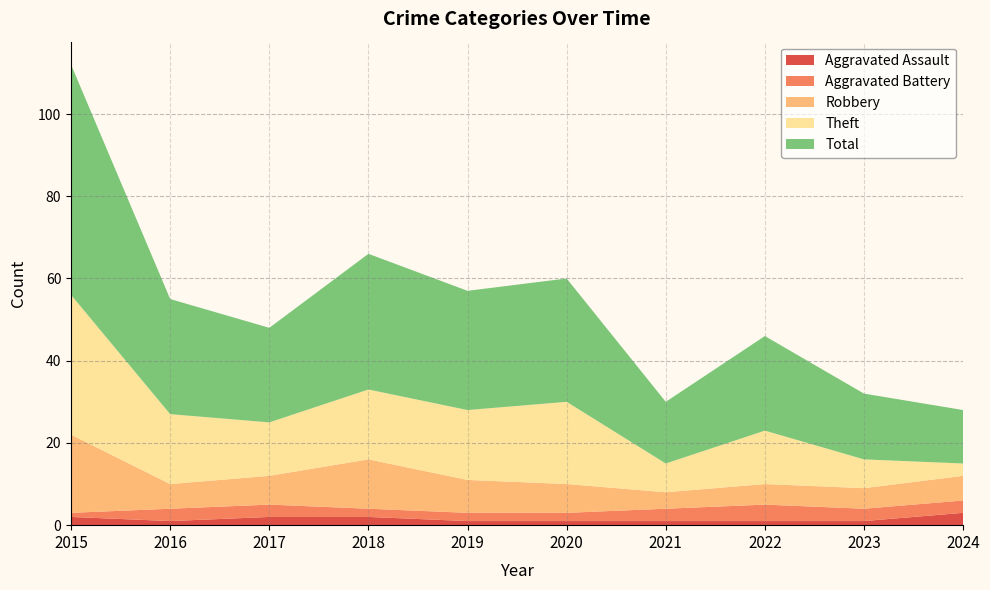

Reading left to right, extract all data points from this chart.

Aggravated Assault: 2015=2	2016=1	2017=2	2018=2	2019=1	2020=1	2021=1	2022=1	2023=1	2024=3
Aggravated Battery: 2015=1	2016=3	2017=3	2018=2	2019=2	2020=2	2021=3	2022=4	2023=3	2024=3
Robbery: 2015=19	2016=6	2017=7	2018=12	2019=8	2020=7	2021=4	2022=5	2023=5	2024=6
Theft: 2015=34	2016=17	2017=13	2018=17	2019=17	2020=20	2021=7	2022=13	2023=7	2024=3
Total: 2015=56	2016=28	2017=23	2018=33	2019=29	2020=30	2021=15	2022=23	2023=16	2024=13